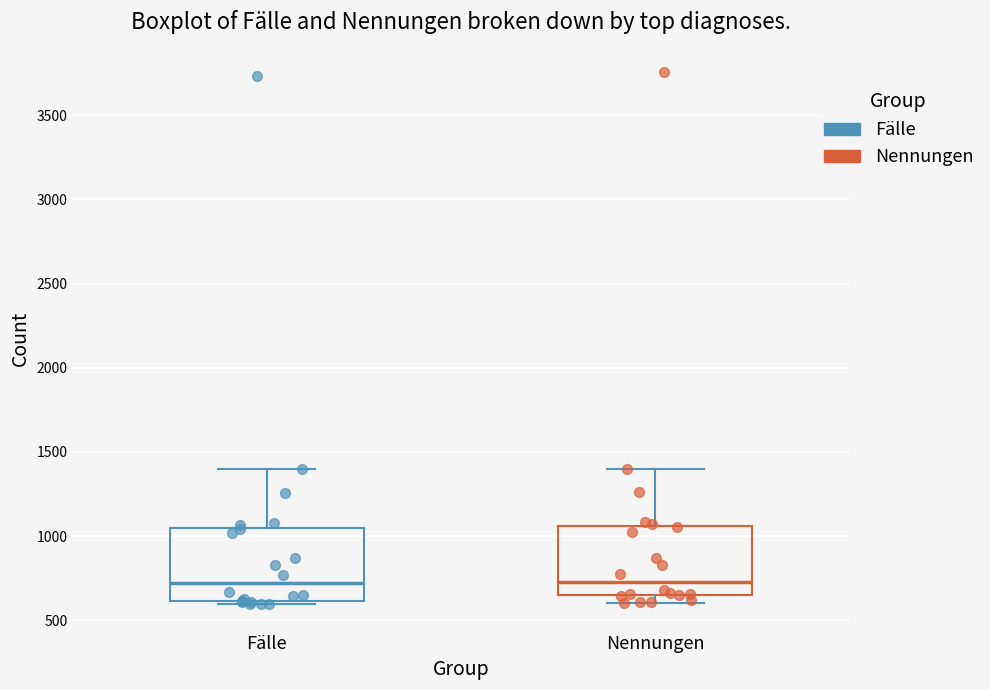

Reading left to right, read every box against the y-axis: the position of its median line, the range the box covers, and the ends of its whiskers. The values are not printed on the chart, so give them approximately, as read against the axis.

Fälle: median 700, box 600 to 1050, whiskers 600 (just below the box's lower edge) to 1400
Nennungen: median 750, box 650 to 1050, whiskers 600 to 1400